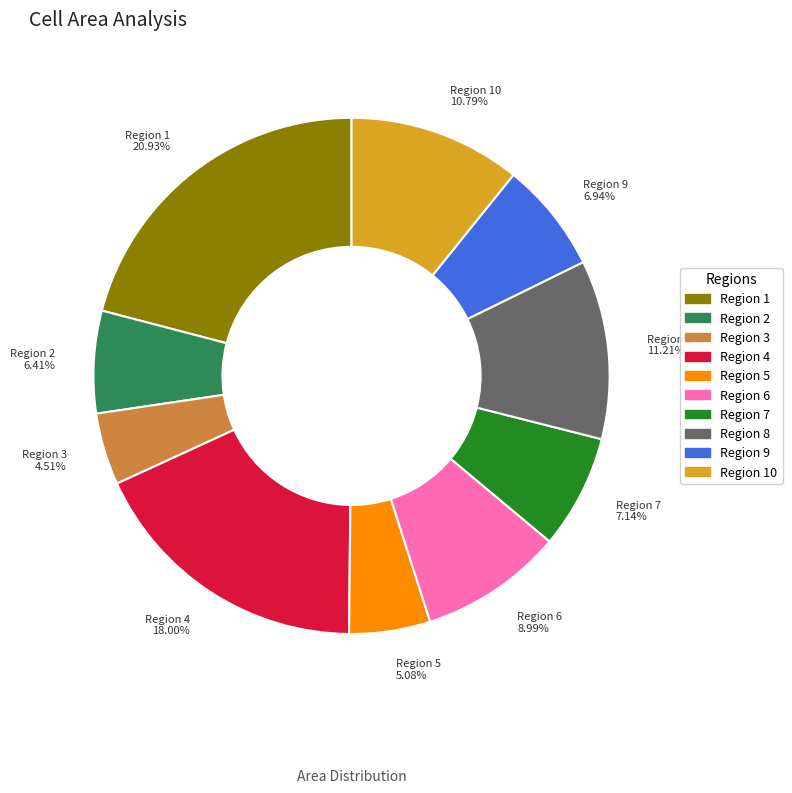

Is the sum of Region 7 7.14% and Region 9 6.94% greater than half?

No